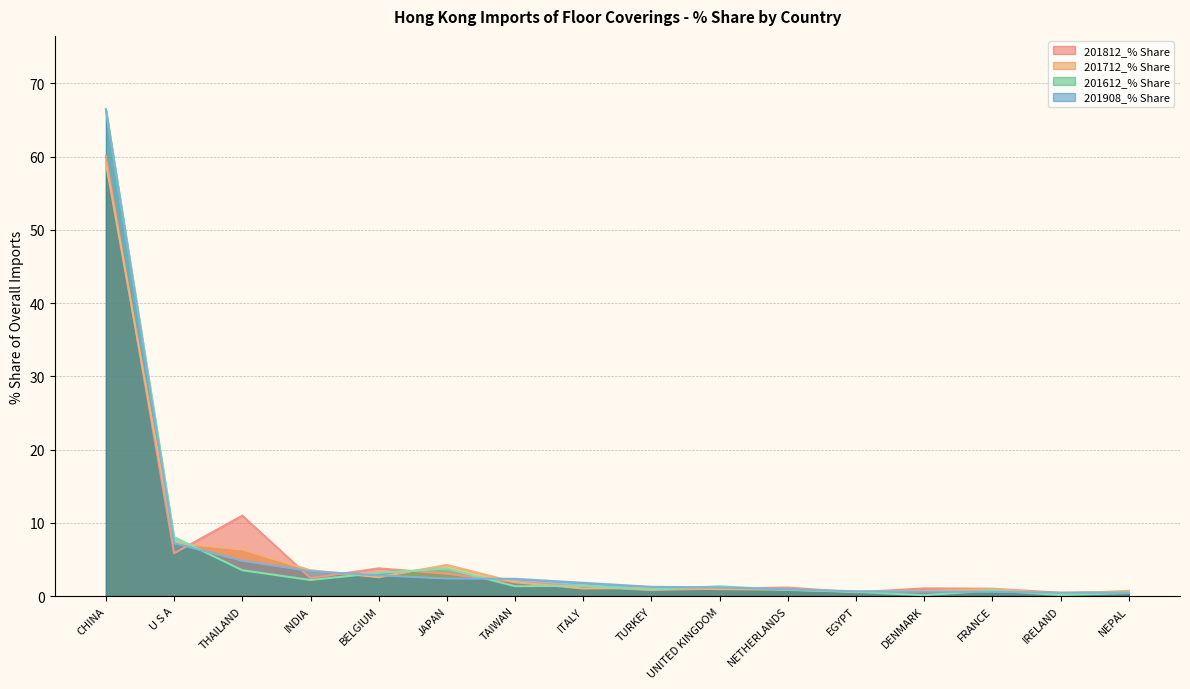

The 201612_% Share series shows 0.2 at EGYPT. True or false?

False